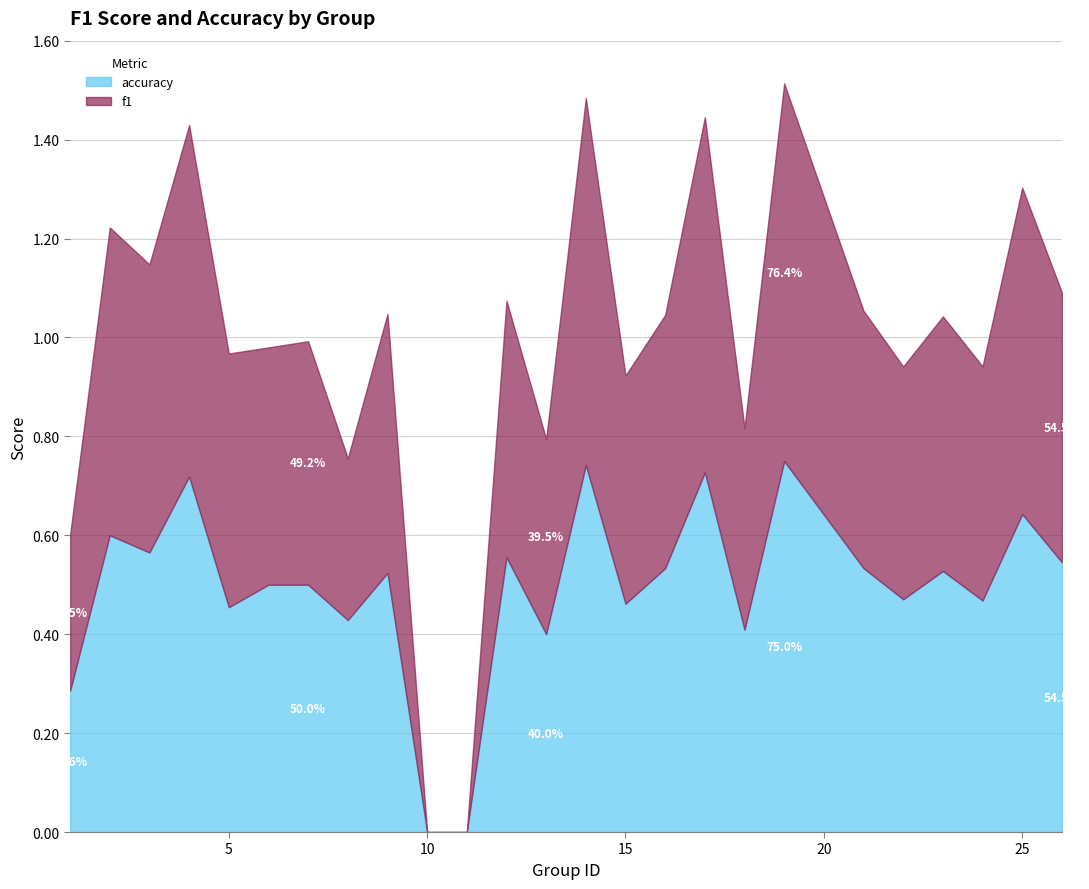

Which series changed the most between 25 and 26?

f1